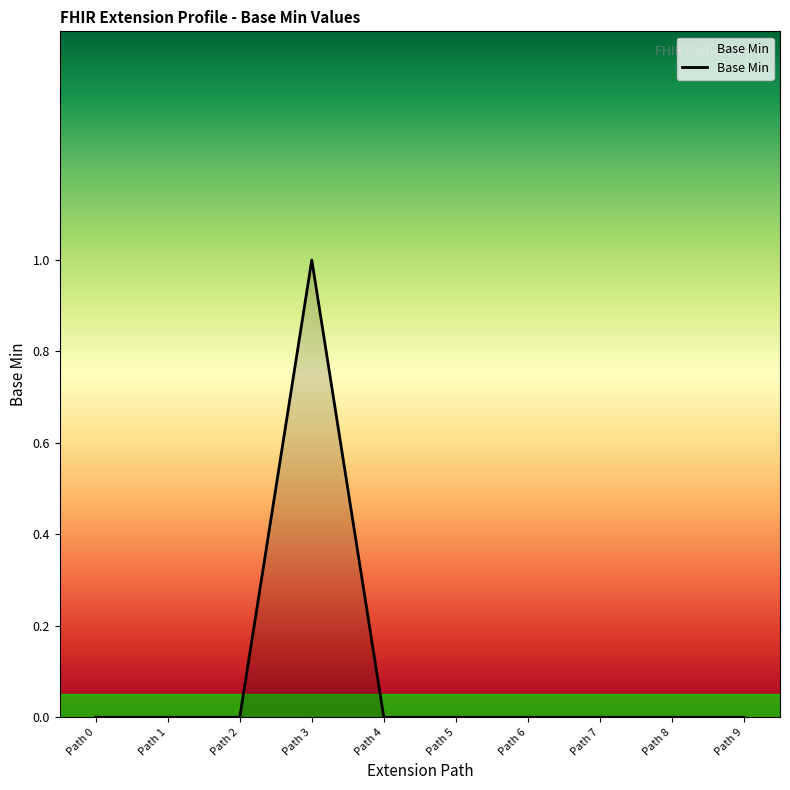

What is the greatest value displayed?

1